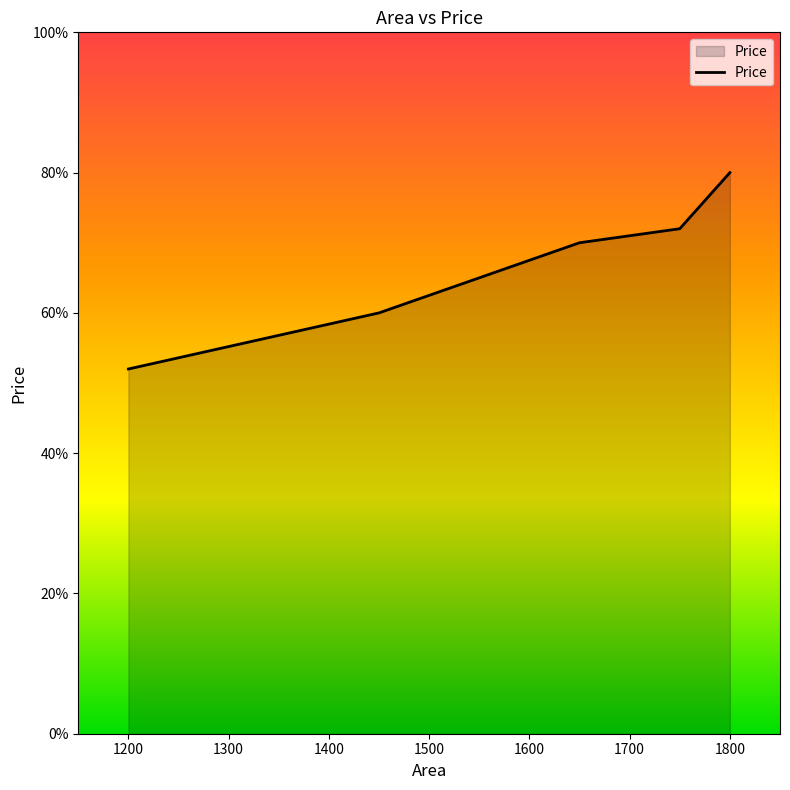

What is the maximum value shown in the chart?

80